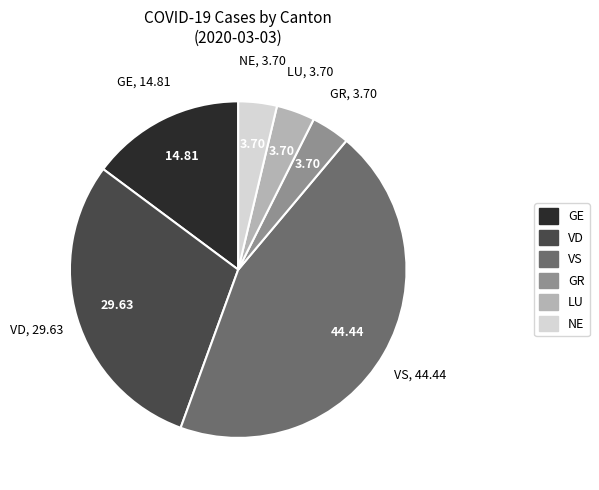

Is there a majority slice in this chart?

No